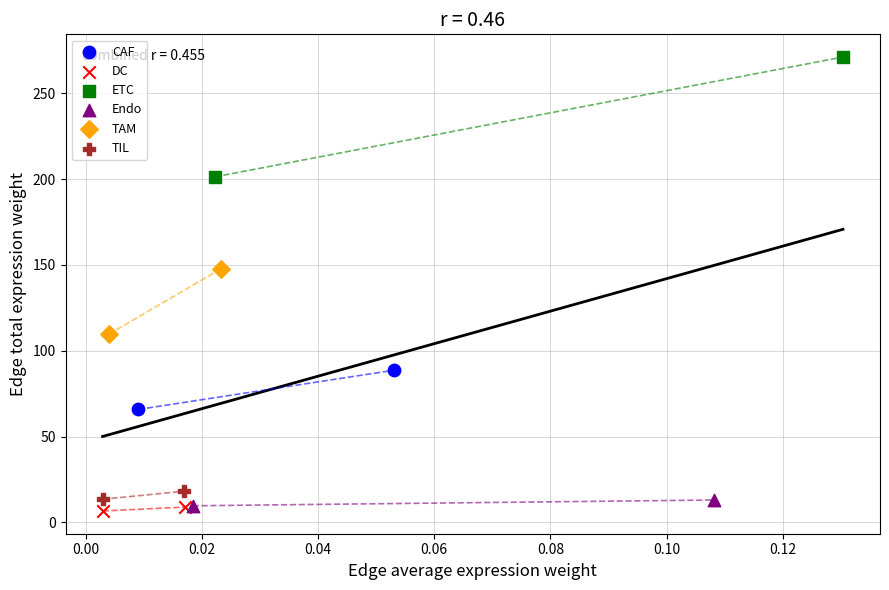

Which series contains the lowest Y value?

DC